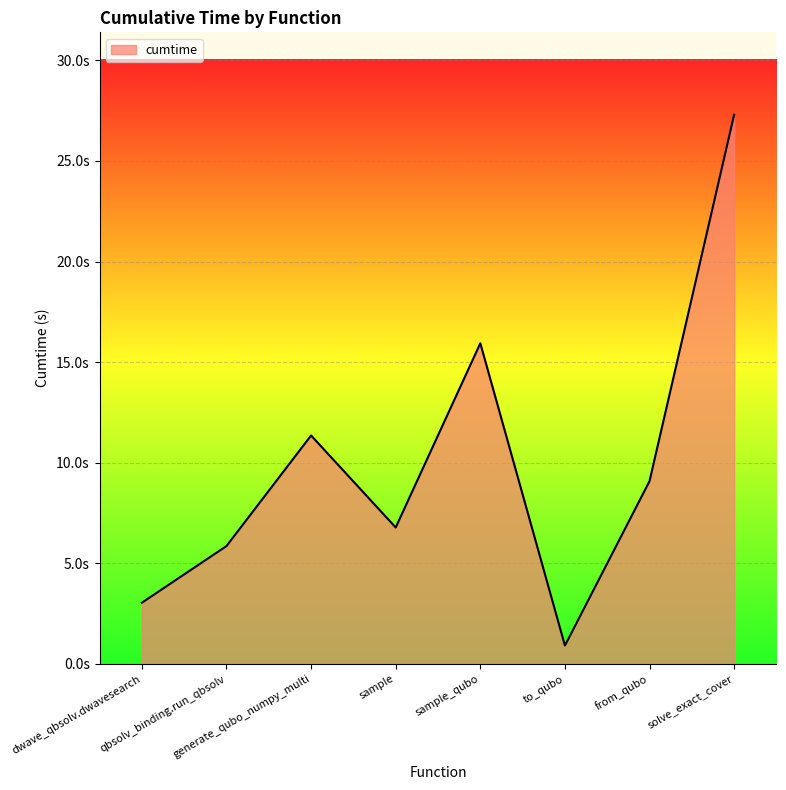

Does the chart display data point markers on the line(s)?

No